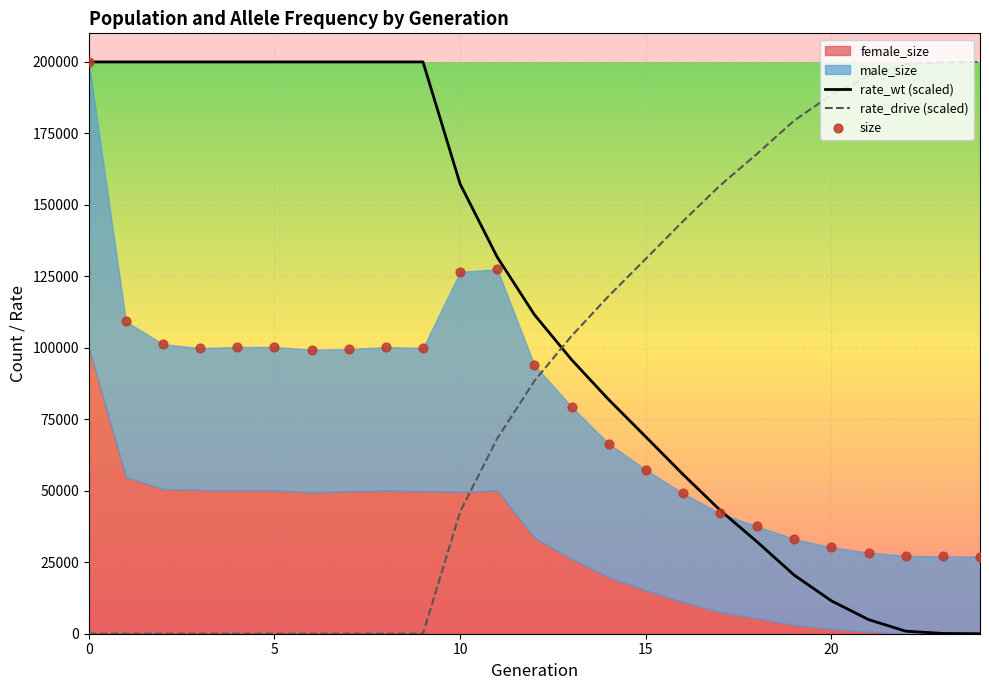

Which series contains the lowest Y value?

rate_wt